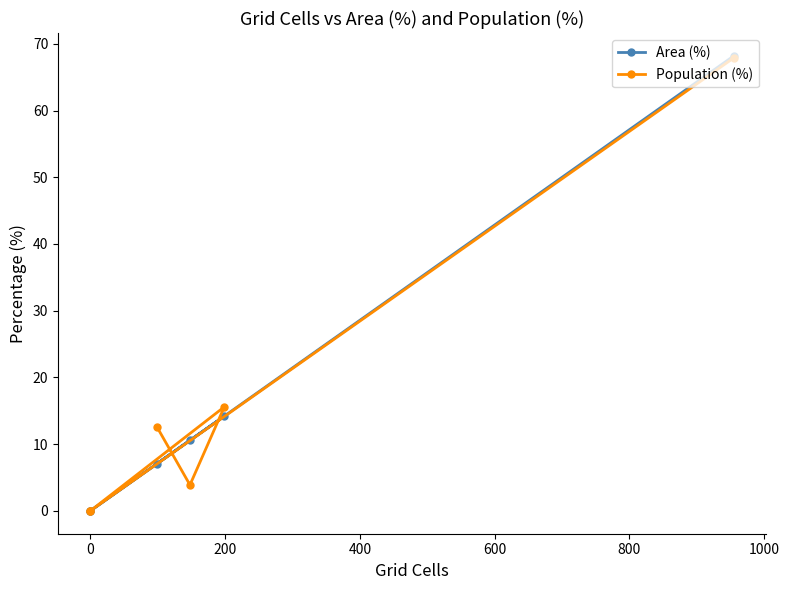

True or false: Area (%) has a value of 14.2 at 200.

True